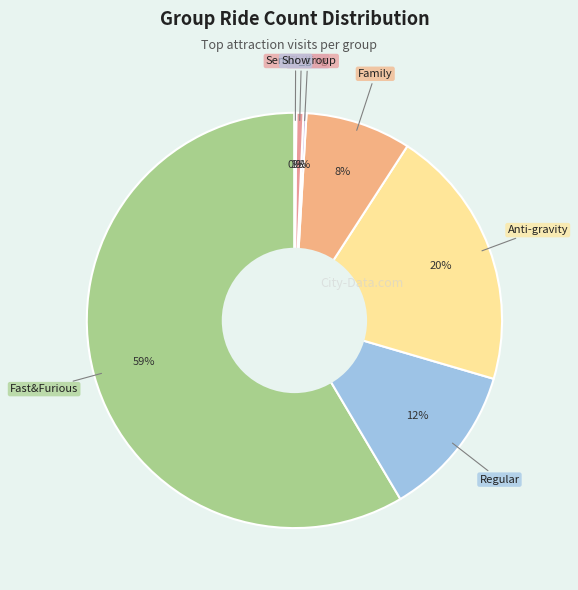

Count the number of slices in the pie.

7